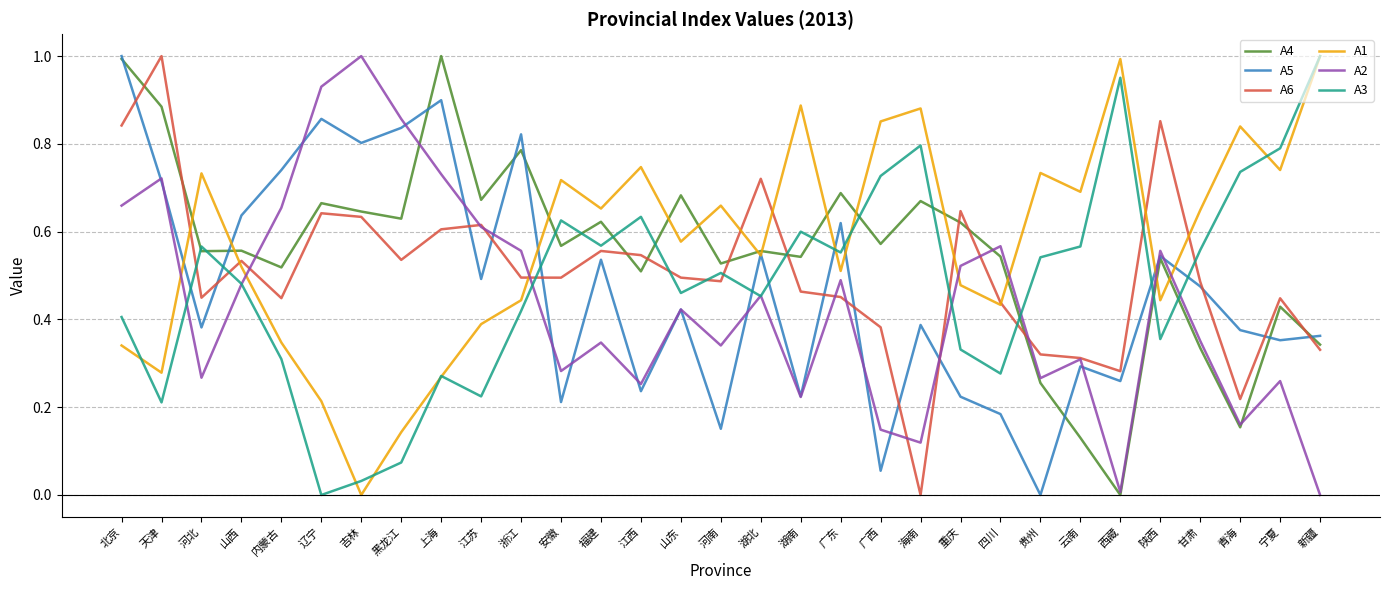

What are all the series names shown in the legend?

A4, A5, A6, A1, A2, A3